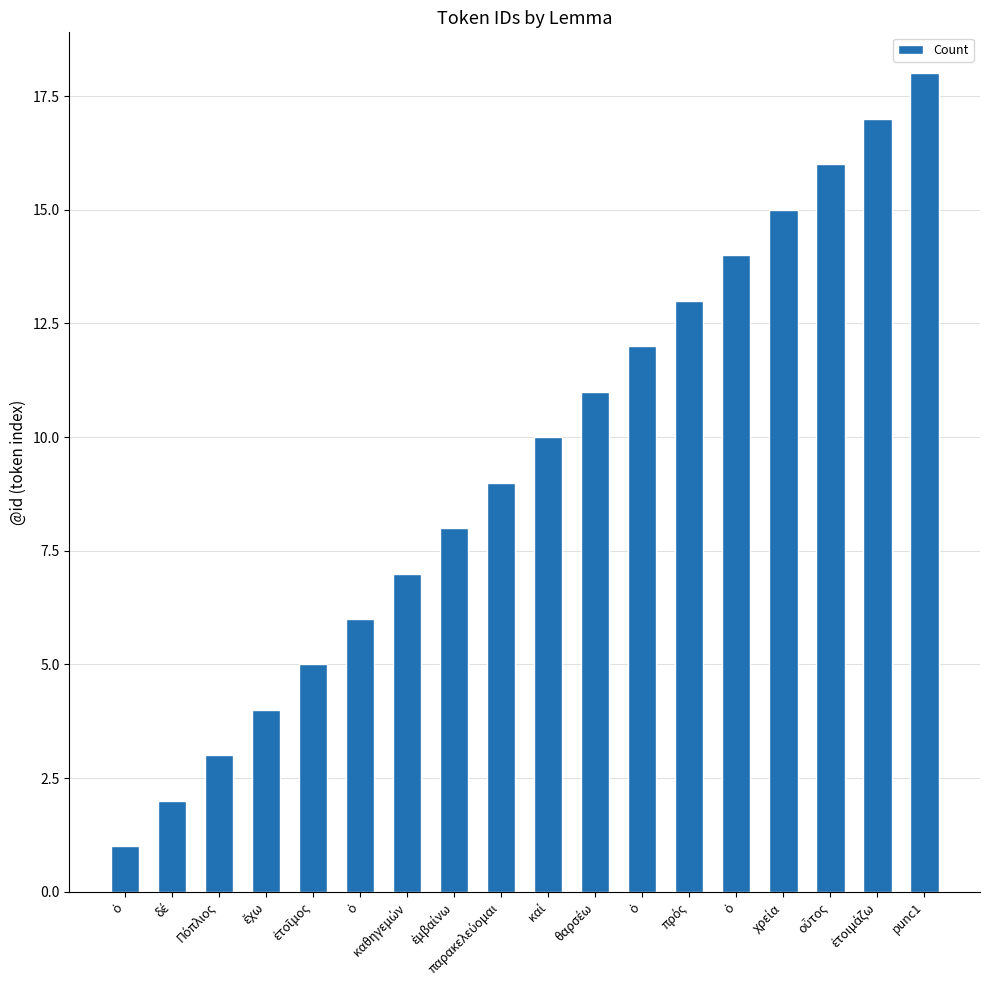

Reading right to left, what are all the values shown in this chart?

punc1=18	ἑτοιμάζω=17	οὗτος=16	χρεία=15	ὁ=14	πρός=13	ὁ=12	θαρσέω=11	καί=10	παρακελεύομαι=9	ἐμβαίνω=8	καθηγεμών=7	ὁ=6	ἑτοῖμος=5	ἔχω=4	Πόπλιος=3	δέ=2	ὁ=1